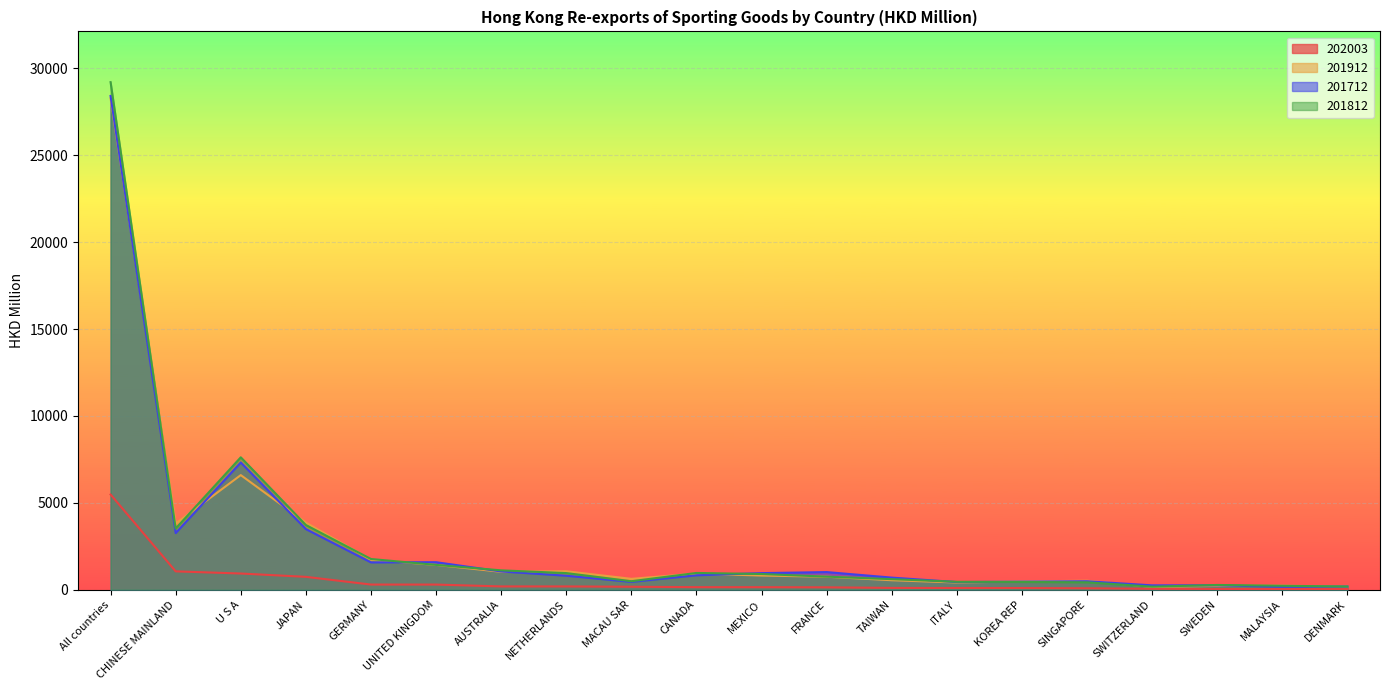

At which label is 201912 closest to 14219?

U S A